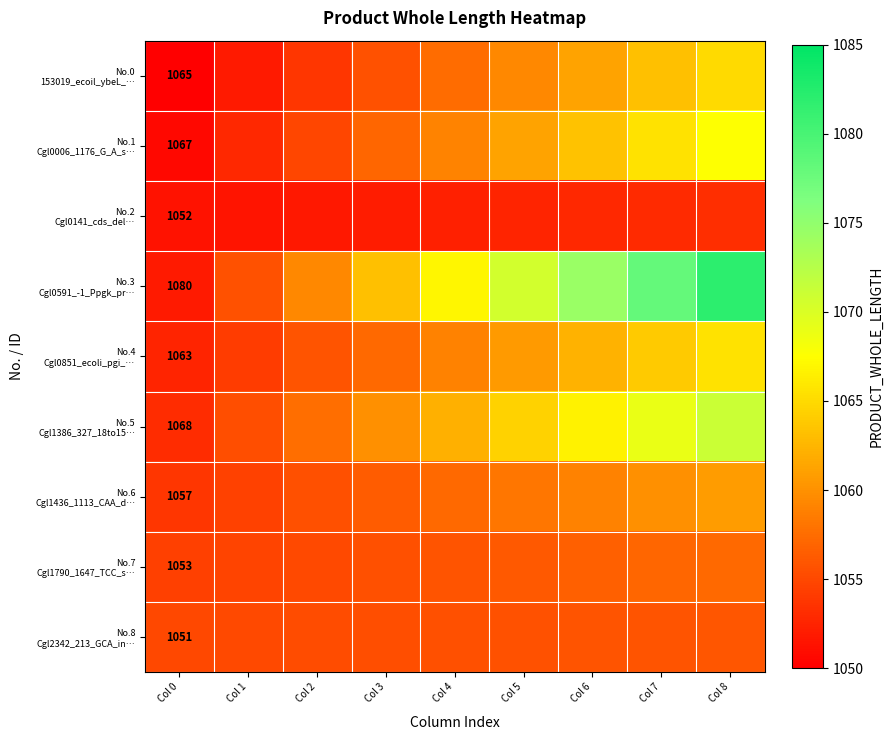

How many distinct data groups are displayed?

9